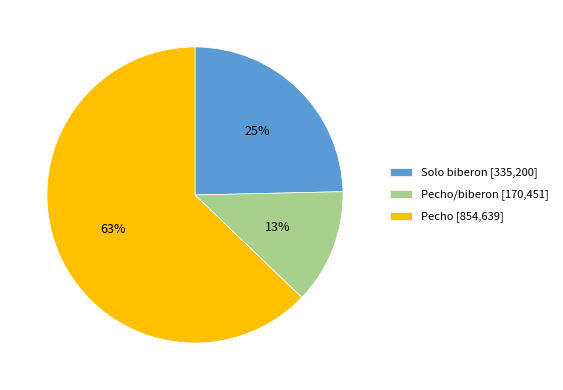

How many segments does this pie chart have?

3